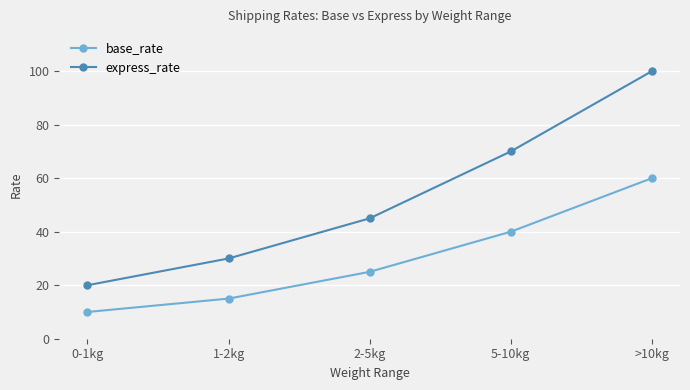

True or false: base_rate has more than 0 interior local peaks.

False